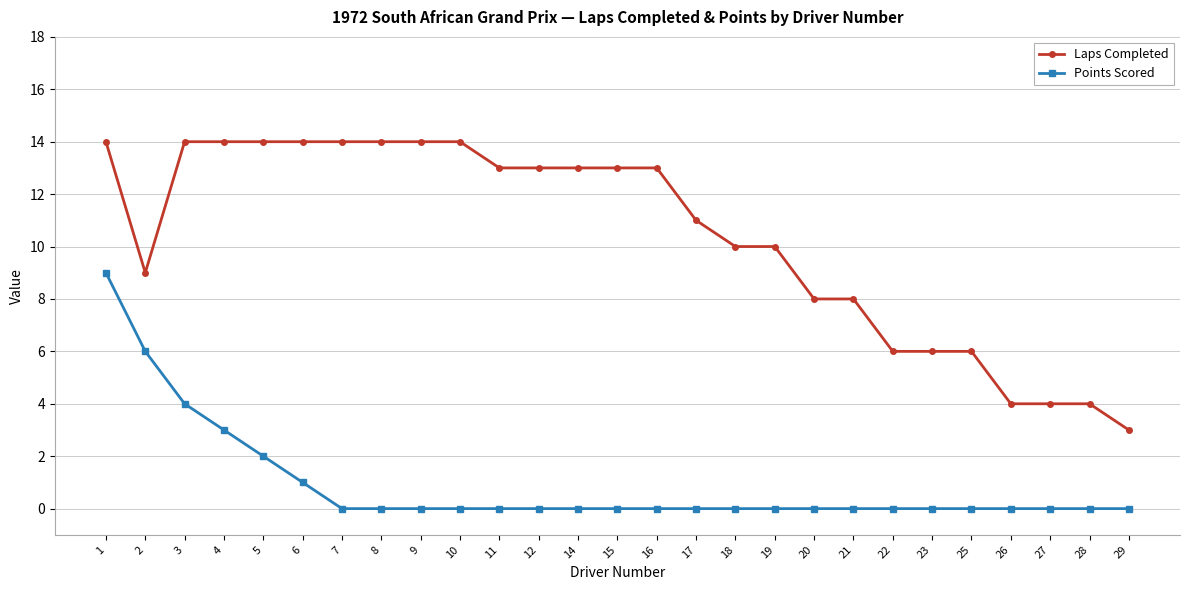

What is the highest value of the Laps Completed series?

14